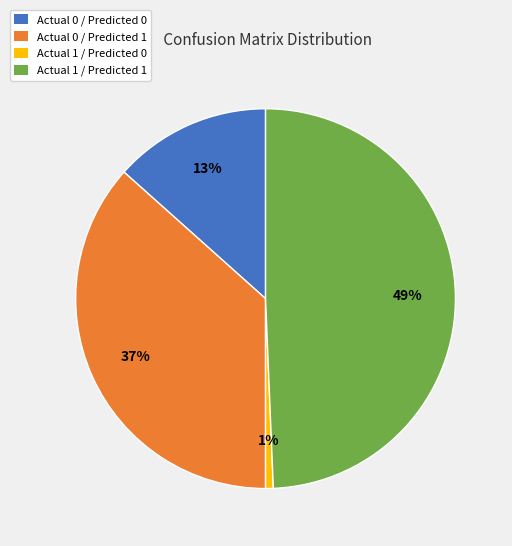

What is the largest slice in the pie chart?

Actual 1 / Predicted 1